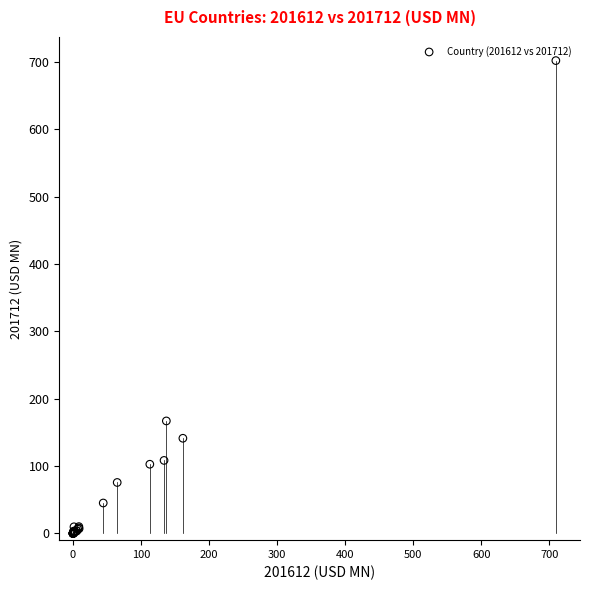

What Y value in the scatter plot is closest to 350?

167.0